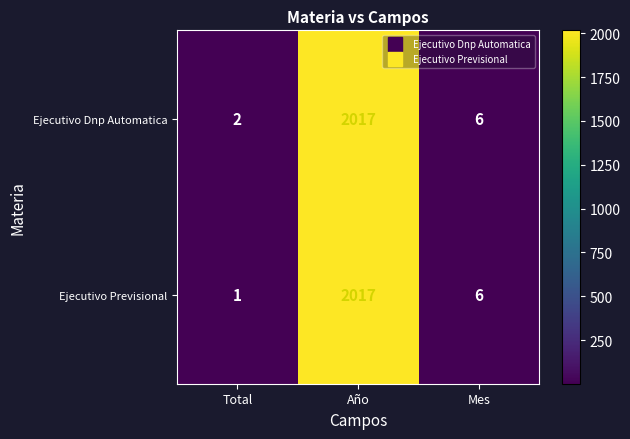

Rank the series by their average value, from lowest to highest.

Ejecutivo Previsional, Ejecutivo Dnp Automatica